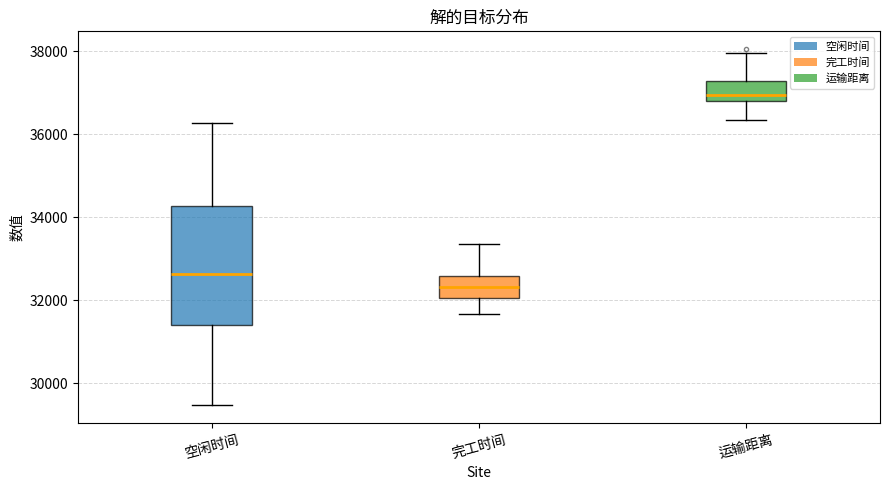

Reading left to right, read every box against the y-axis: the position of its median line, the range the box covers, and the ends of its whiskers. The values are not printed on the chart, so give them approximately, as read against the axis.

空闲时间: median 32600, box 31400 to 34200, whiskers 29400 to 36200
完工时间: median 32400, box 32000 to 32600, whiskers 31600 to 33400
运输距离: median 37000, box 36800 to 37200, whiskers 36400 to 38000